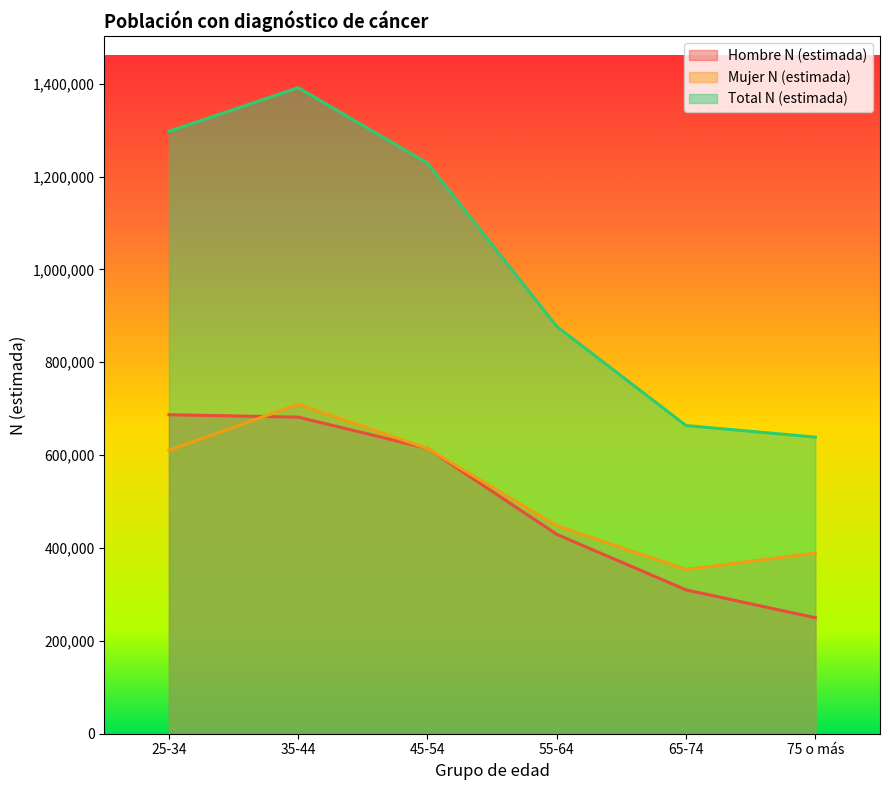

Where is Hombre N (estimada) nearest to the value 468469?

55-64